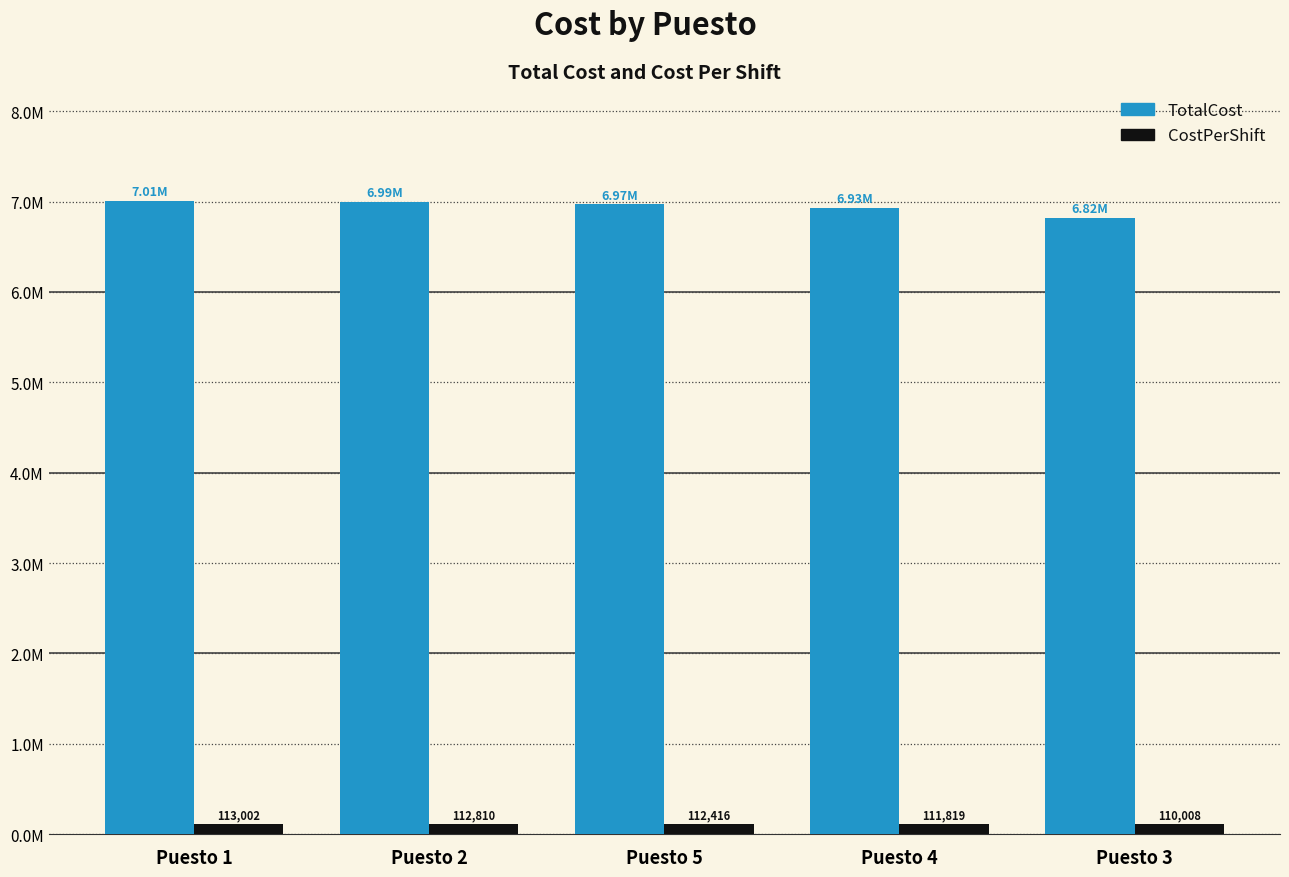

Rank the categories by CostPerShift value from lowest to highest.

Puesto 3, Puesto 4, Puesto 5, Puesto 2, Puesto 1